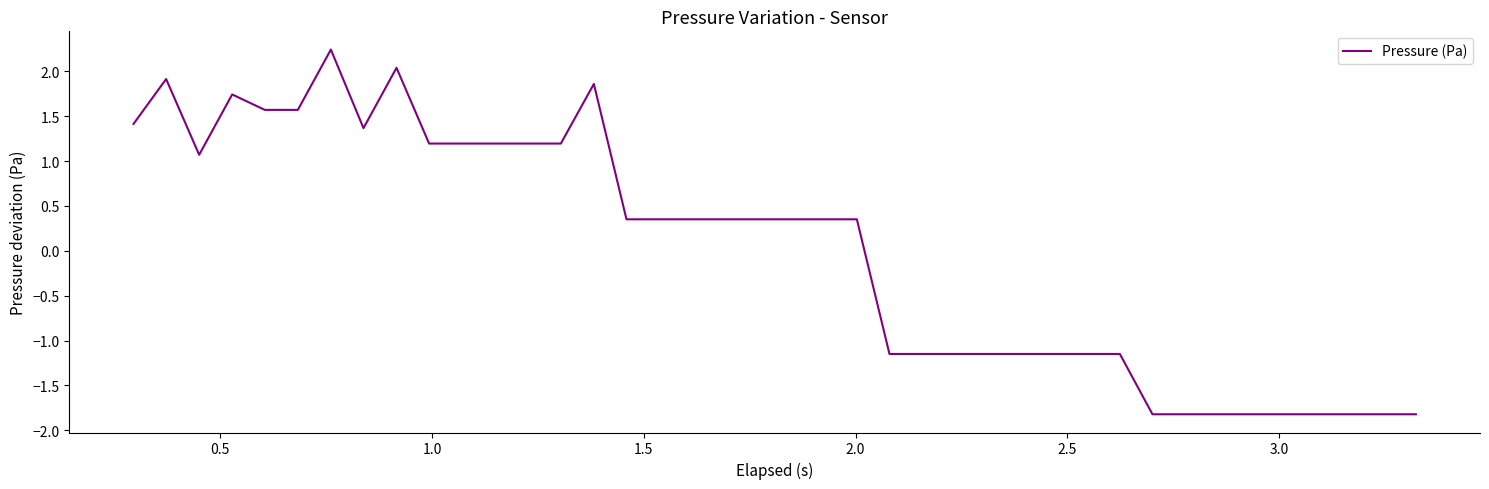

What is the minimum value shown in the chart?

-1.8